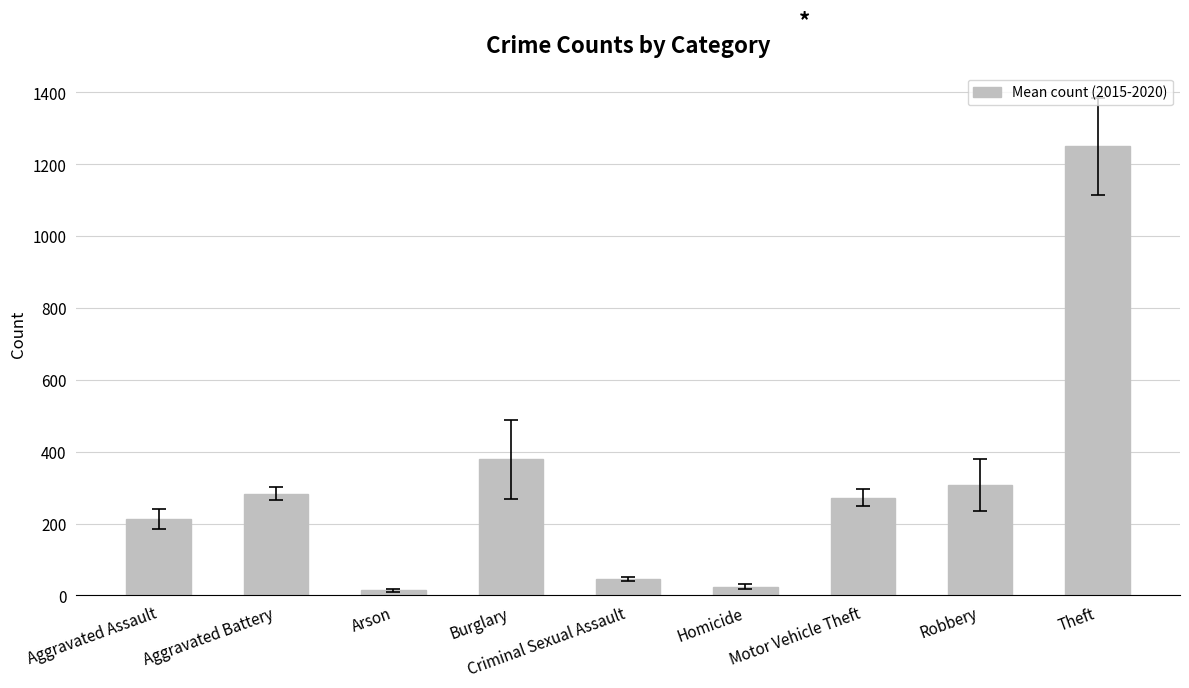

What is the difference between the maximum and minimum values?

1235.7